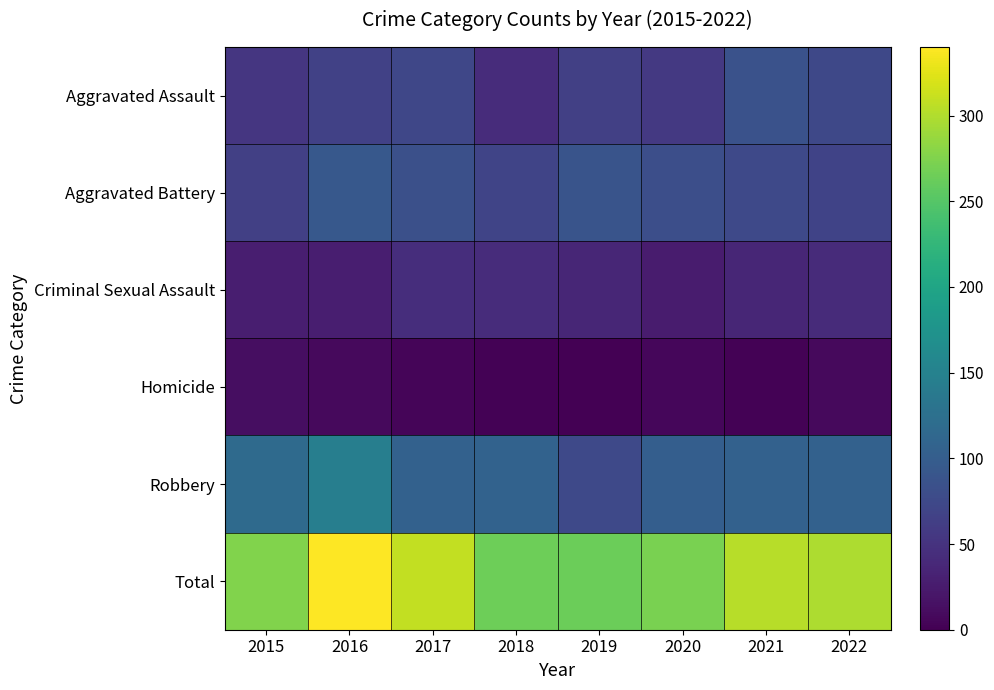

What is the difference between the highest and lowest values at 2016?

332